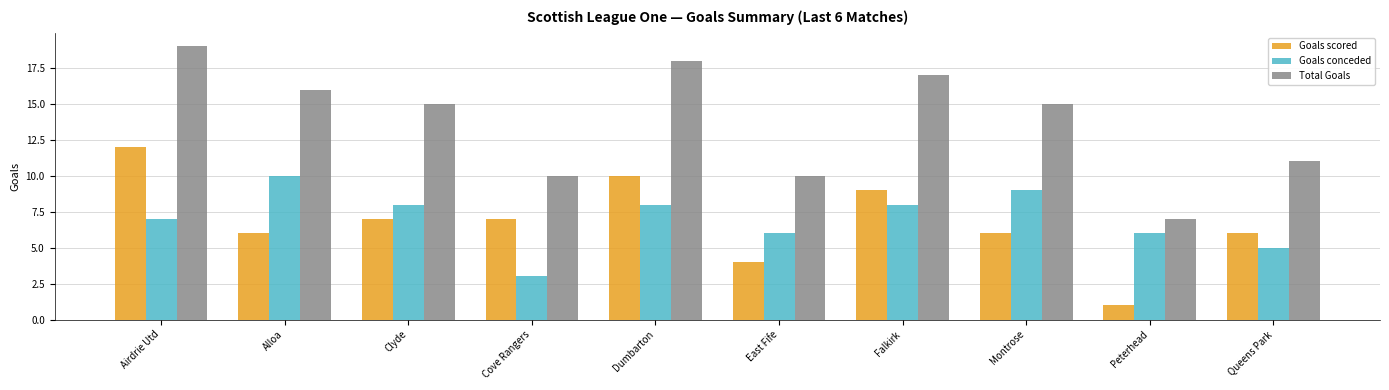

Which label corresponds to the smallest value in the chart?

Peterhead